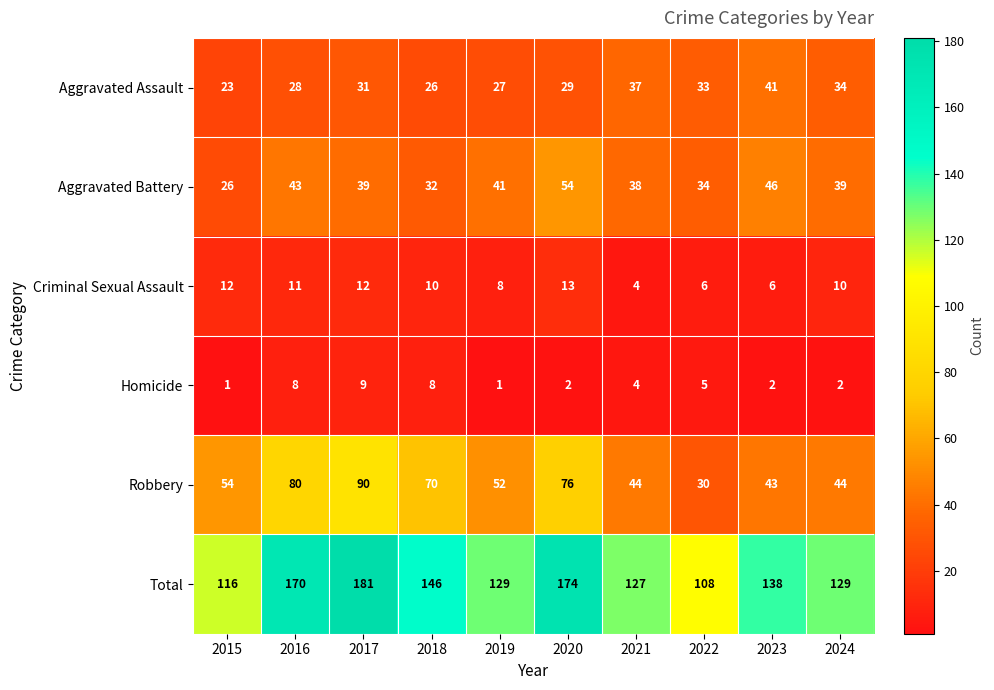

What is the average value of the Homicide series?

4